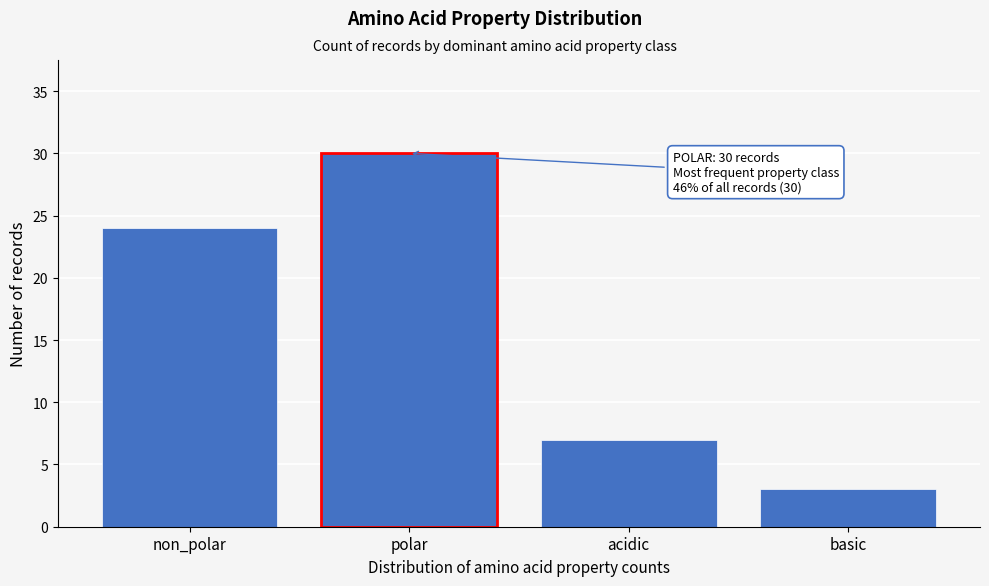

Reading right to left, transcribe all the data shown in this chart.

basic=3	acidic=7	polar=30	non_polar=24